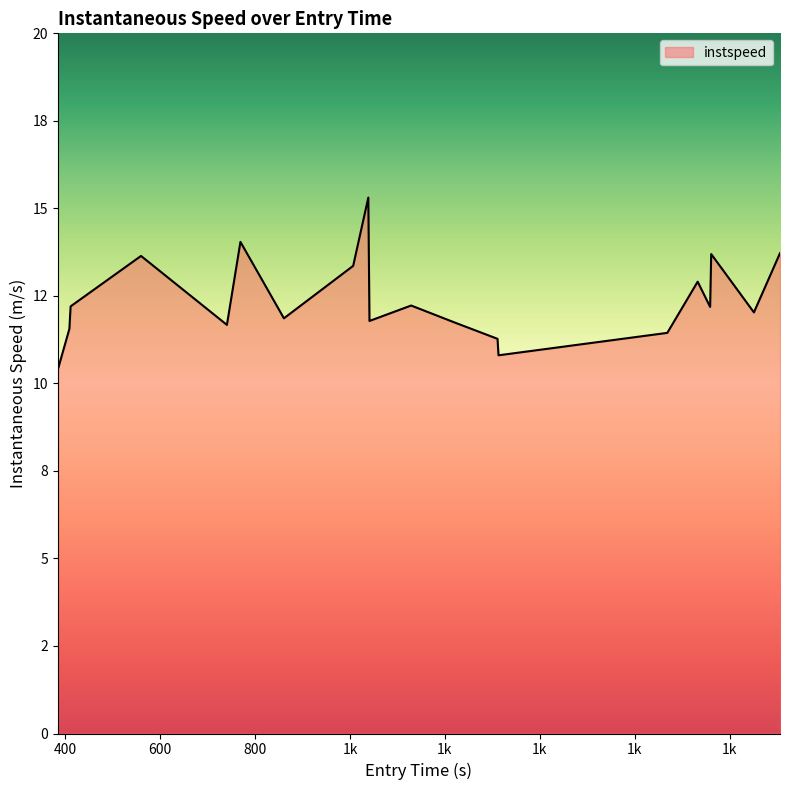

Does the chart display data point markers on the line(s)?

No